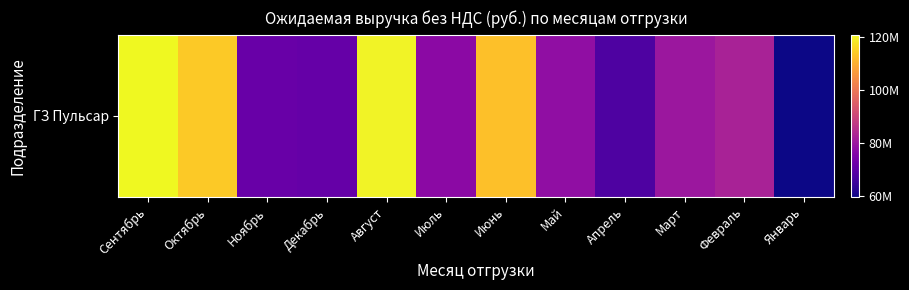

Rank the categories by value from highest to lowest.

Сентябрь, Август, Октябрь, Июнь, Февраль, Март, Май, Июль, Ноябрь, Декабрь, Апрель, Январь